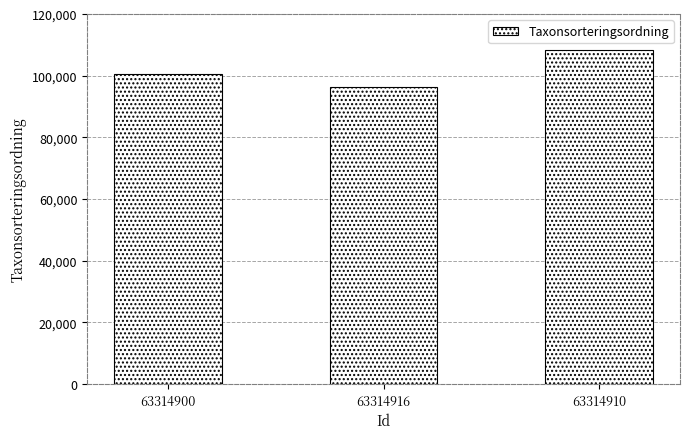

What is the difference between the values at 63314910 and 63314900?

7679